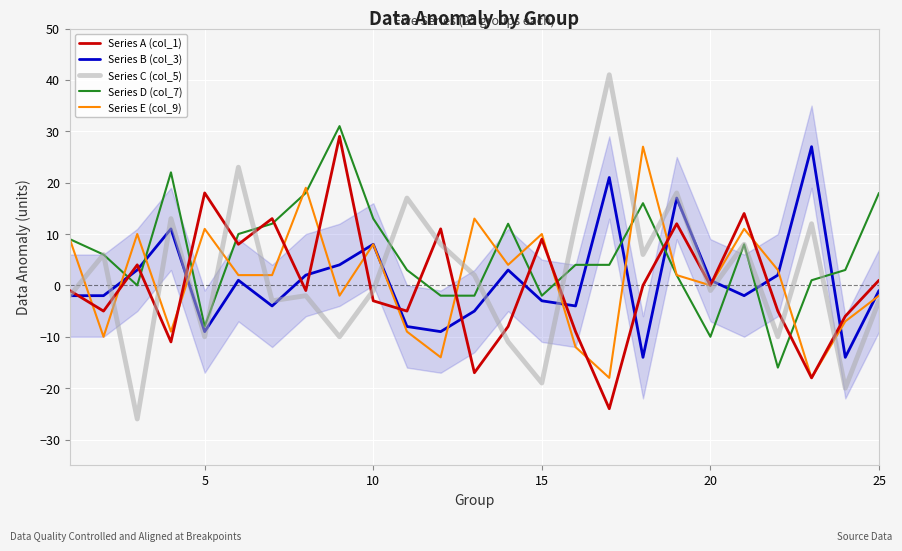

Which series has the widest spread of values?

Series C (col_5)